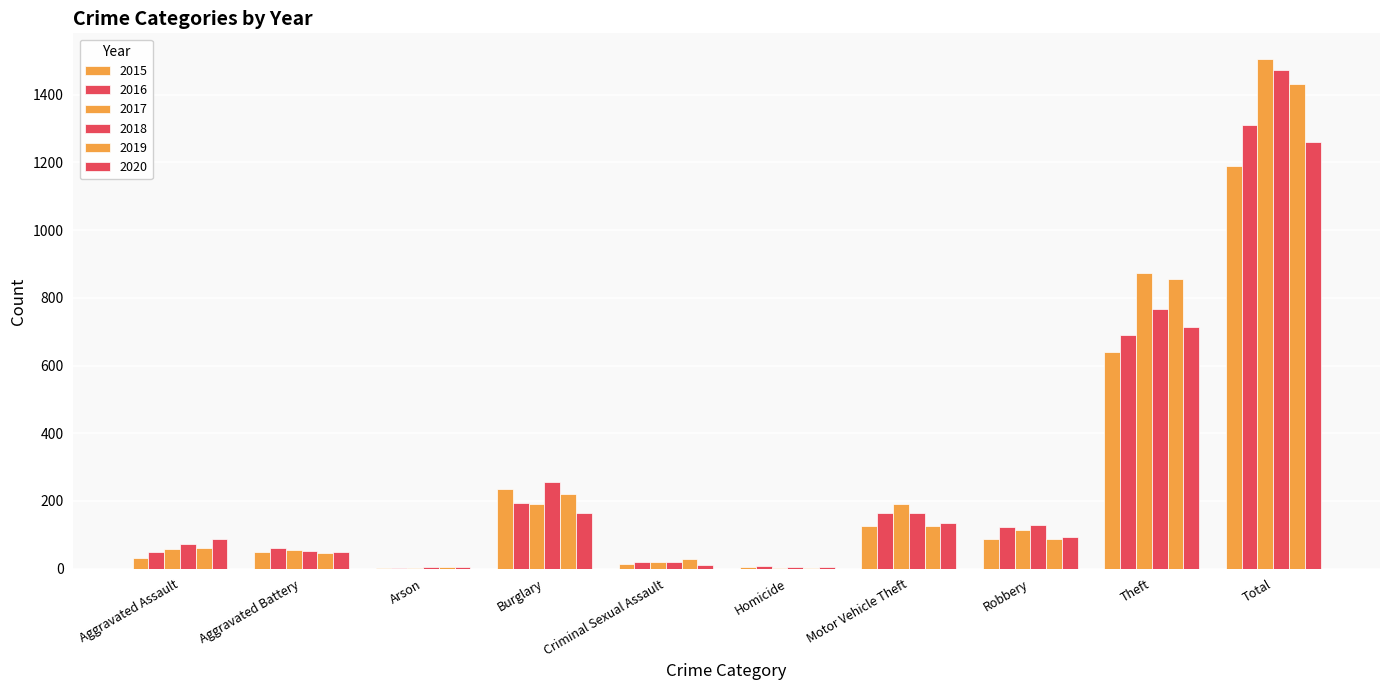

Are the bars horizontal?

No